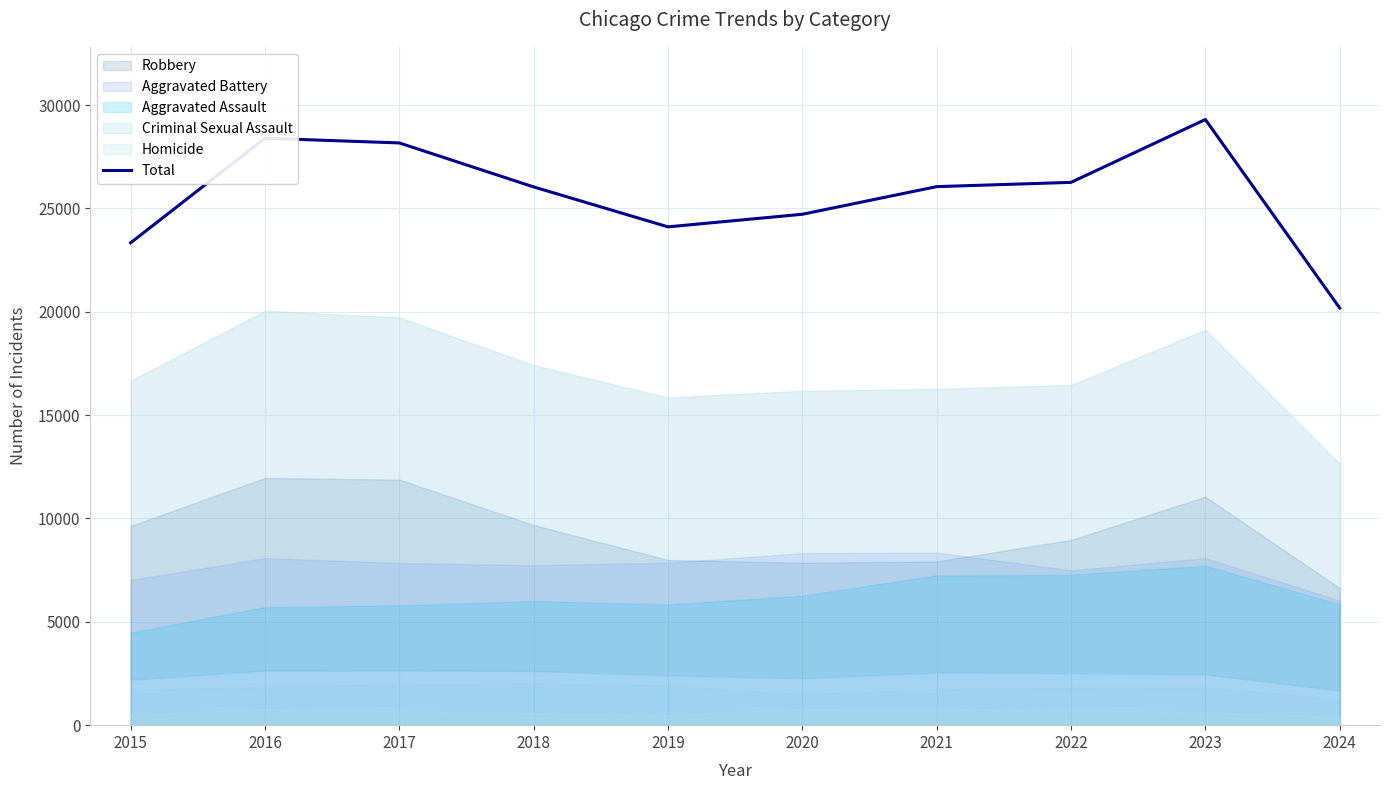

Which label corresponds to the smallest value in the chart?

2024